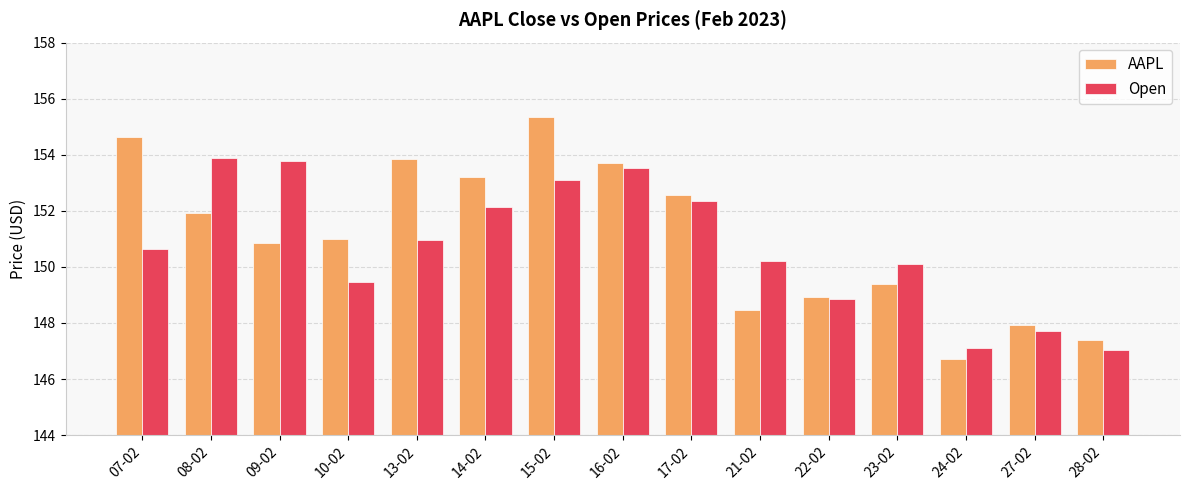

What is the label of the 7th bar from the right?

17-02